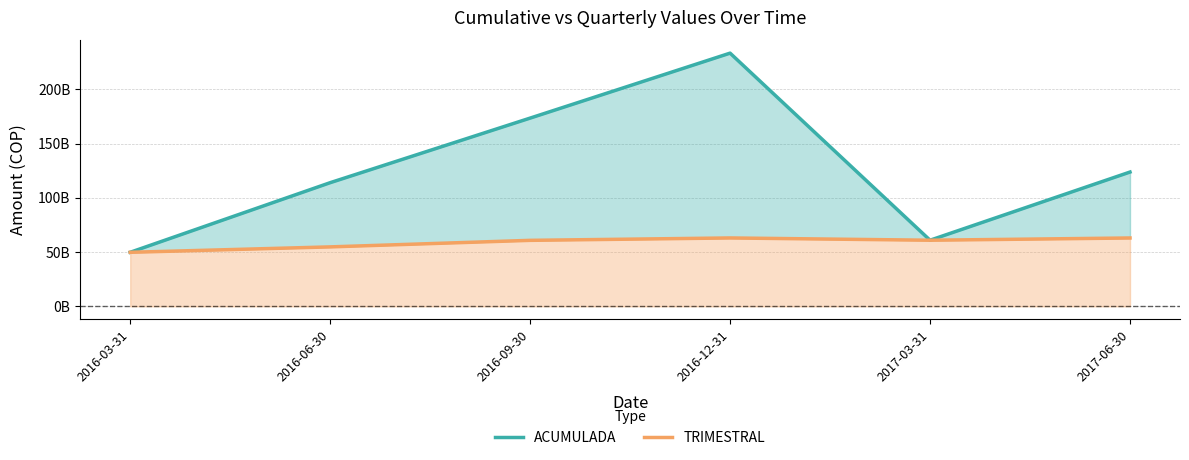

What are all the series names shown in the legend?

ACUMULADA, TRIMESTRAL